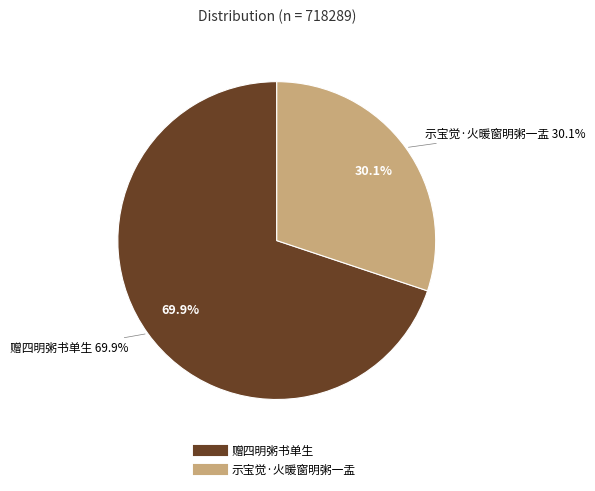

Rank the categories by value from highest to lowest.

赠四明粥书单生, 示宝觉·火暖窗明粥一盂